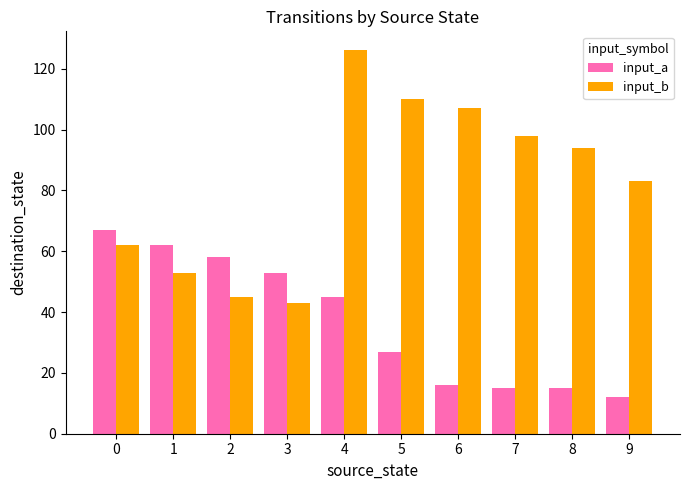

What are all the series names shown in the legend?

input_a, input_b